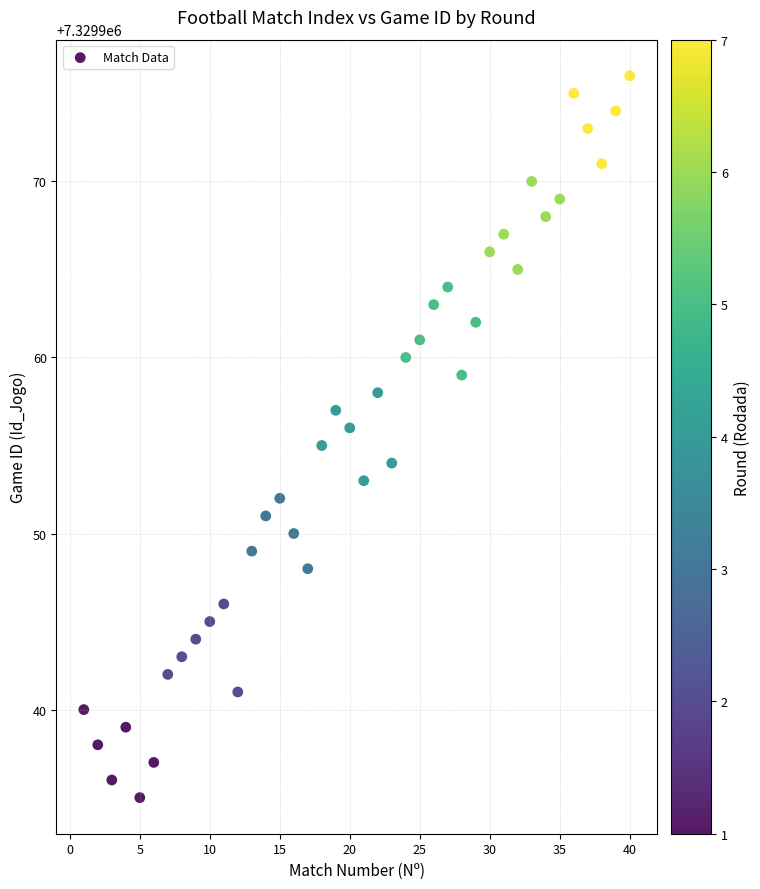

What is the range of Y values (max minus min)?

41